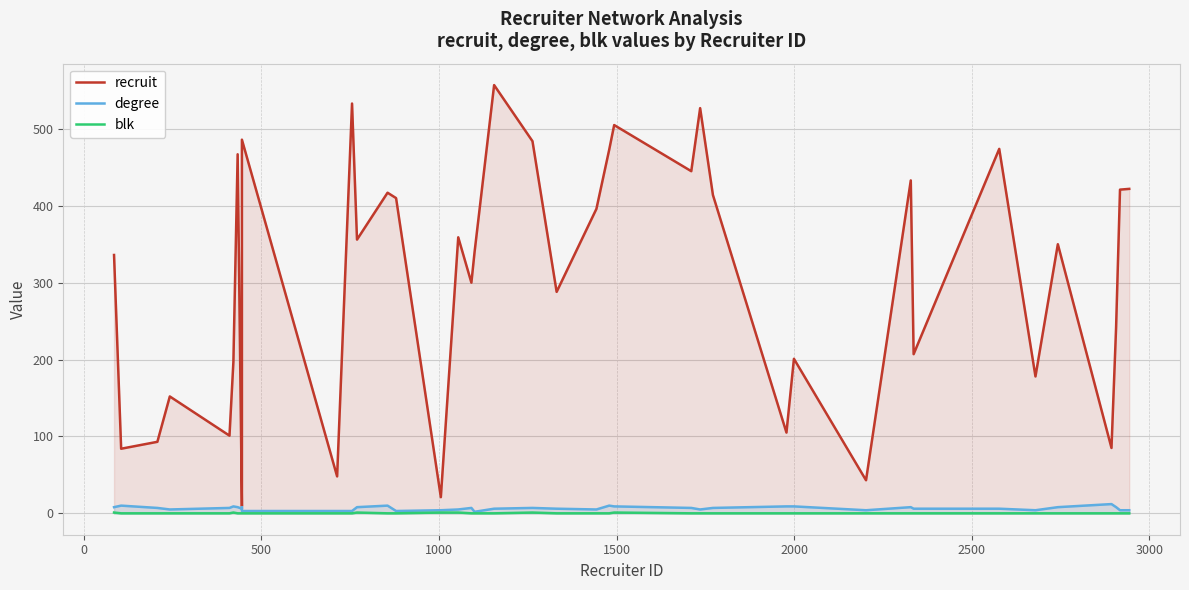

Is the value of blk at 2500 greater than the value of degree at 21?

No